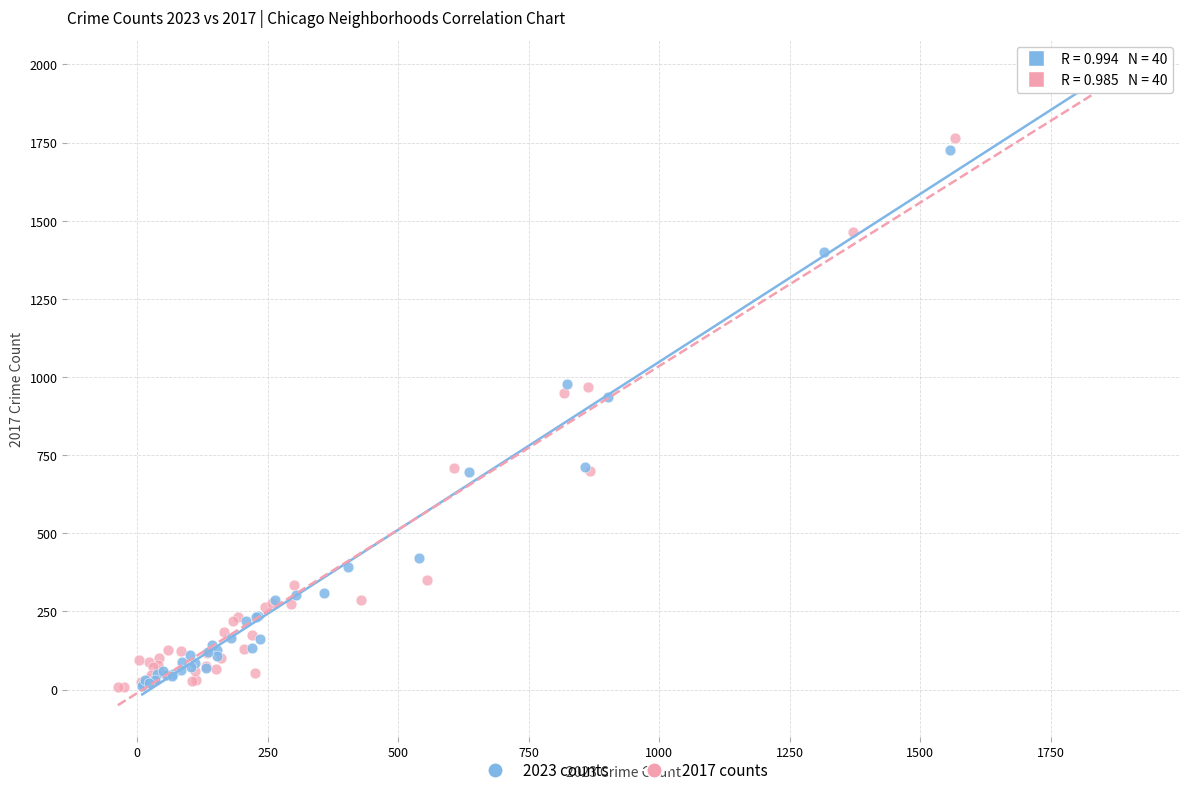

Which series reaches the maximum Y coordinate?

2023 counts